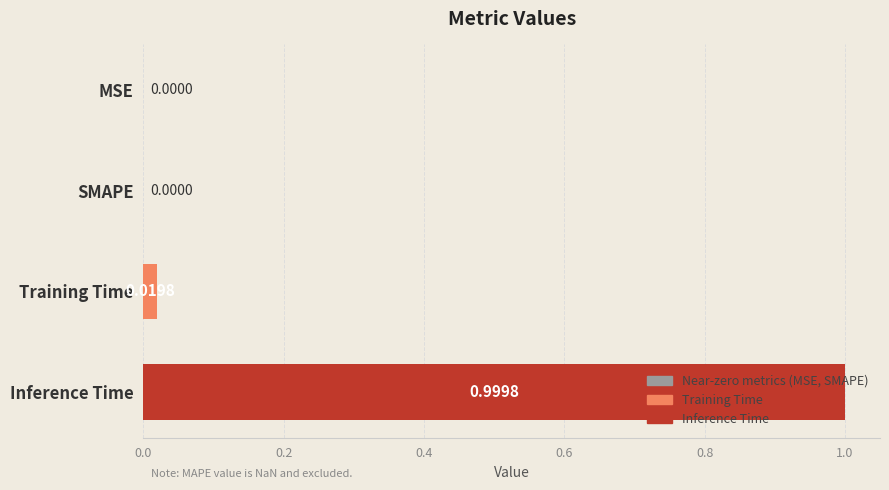

Are the bars horizontal?

Yes